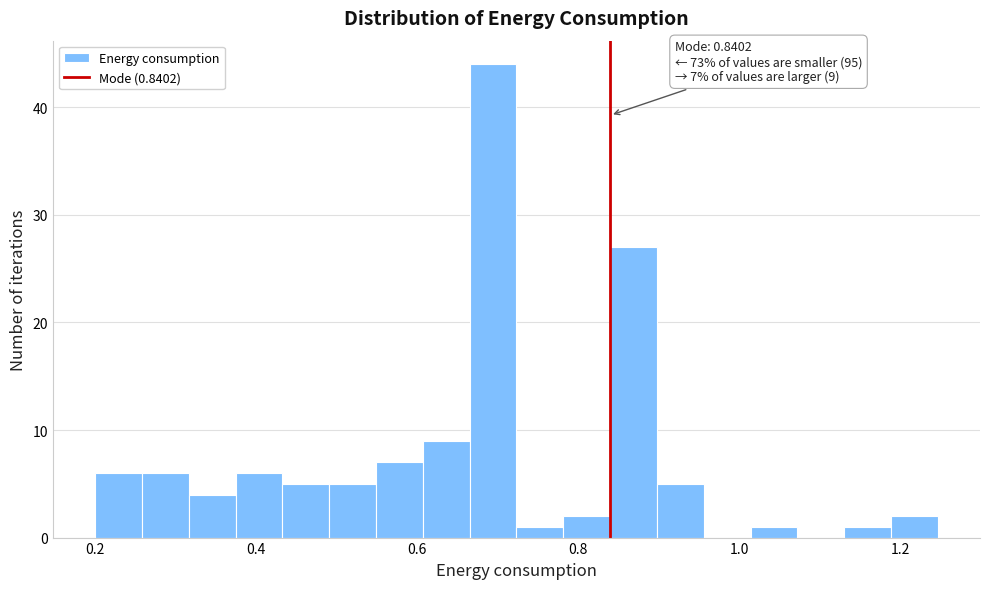

Around what value on the x-axis is the tallest bar? Give the approximate position of its centre, as read against the axis.

0.70